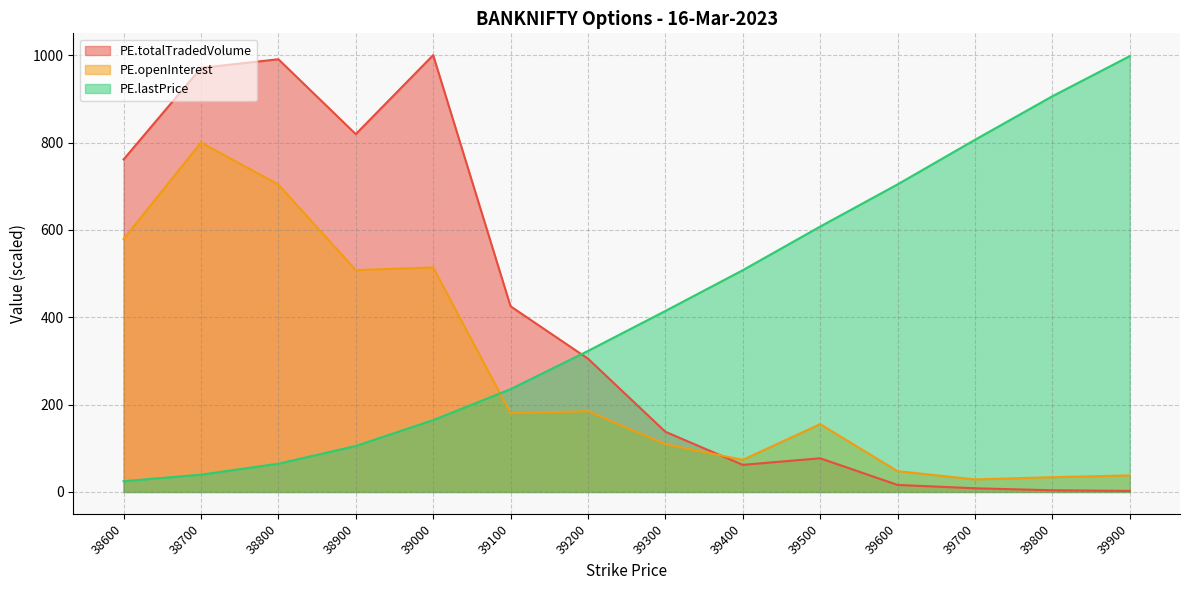

The value of PE.lastPrice at 39300 is 235.7. True or false?

False